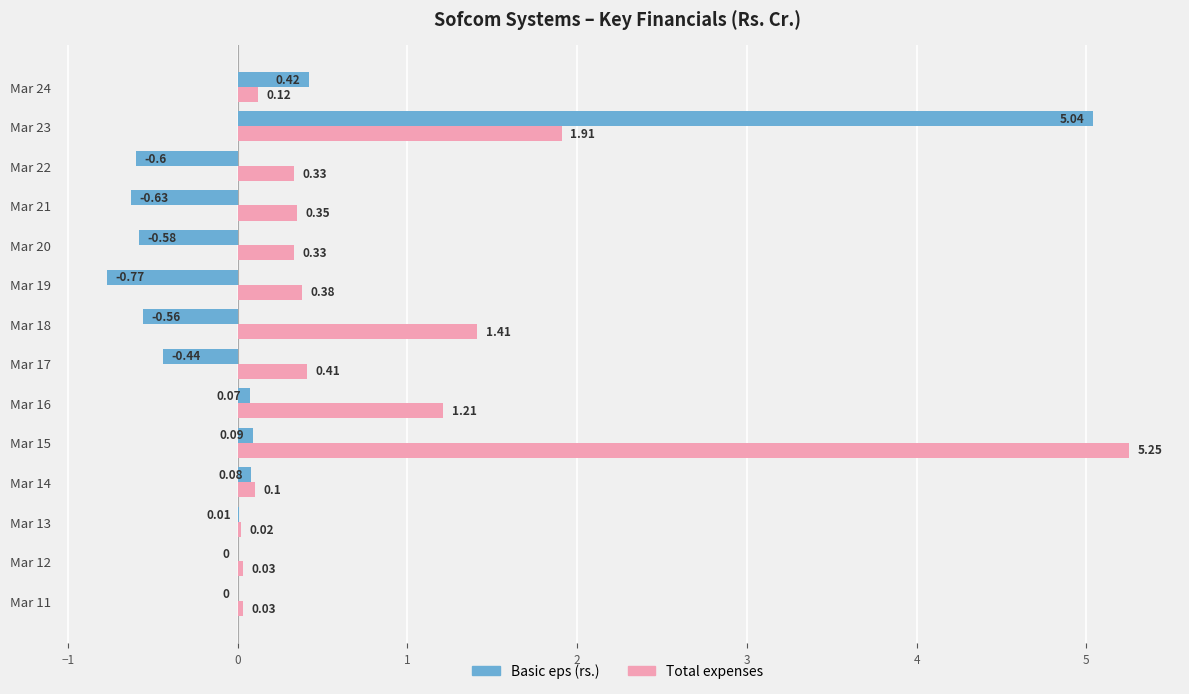

Is the value of Total expenses at Mar 17 greater than the value of Basic eps (rs.) at Mar 22?

Yes